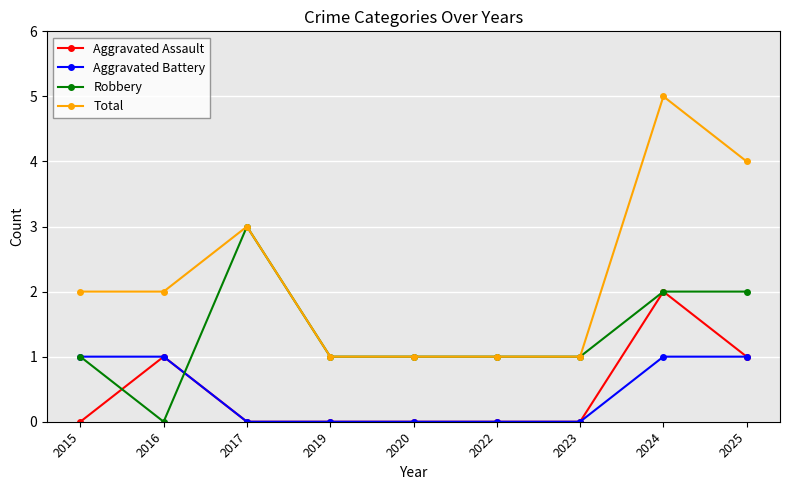

How many data points does each series have?

9